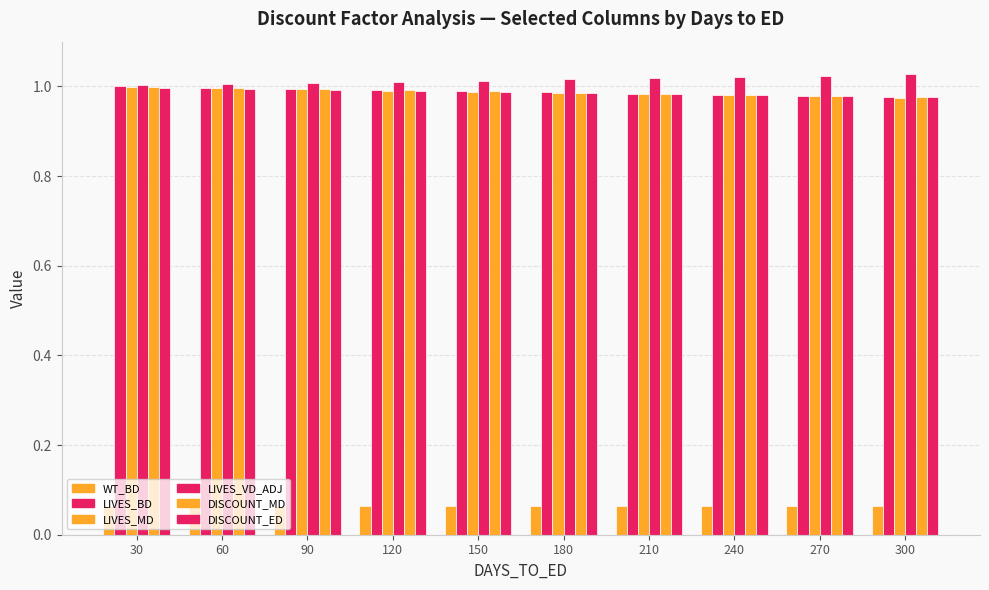

How many bars are there in total?

60